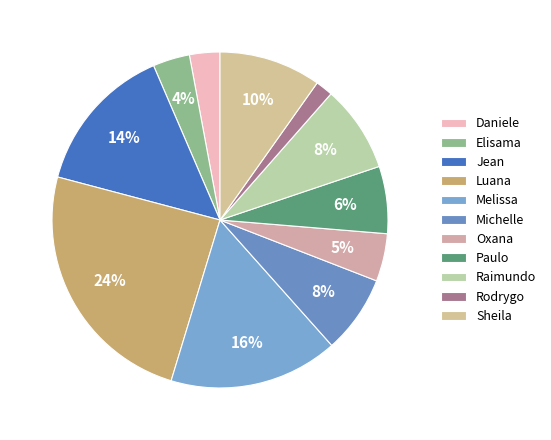

Is there a majority slice in this chart?

No